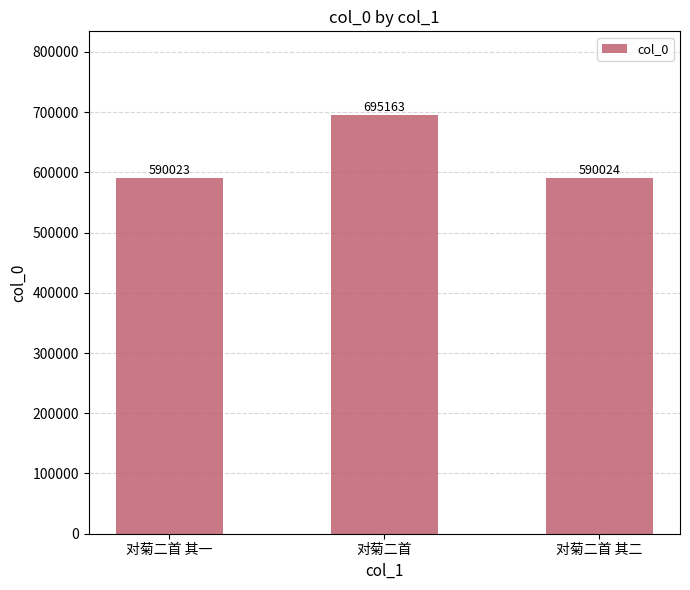

What is the sum of the values at 对菊二首 其二 and 对菊二首 其一?

1180047